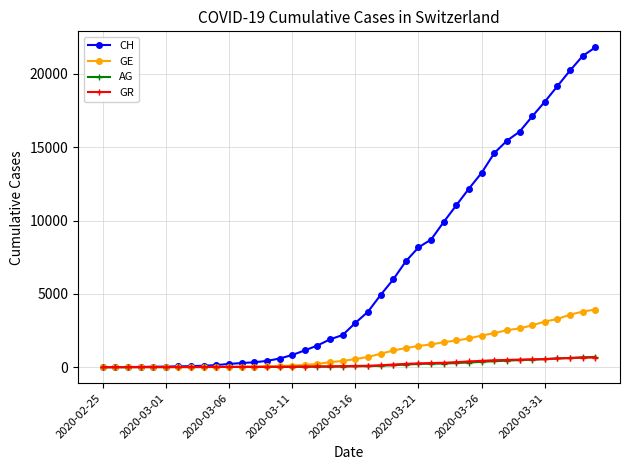

Which series has the widest spread of values?

CH